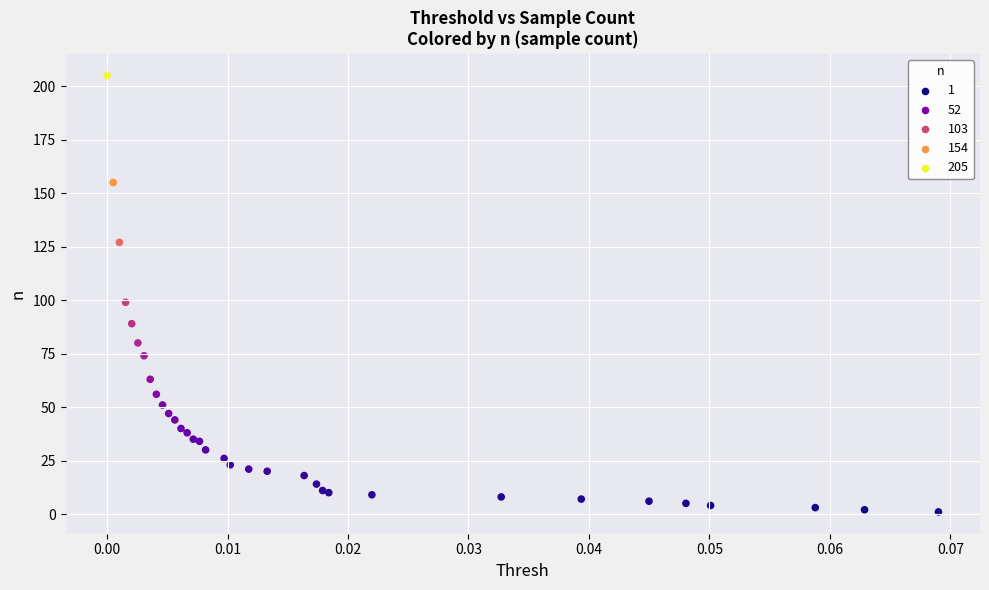

What Y value in the scatter plot is closest to 103?

99